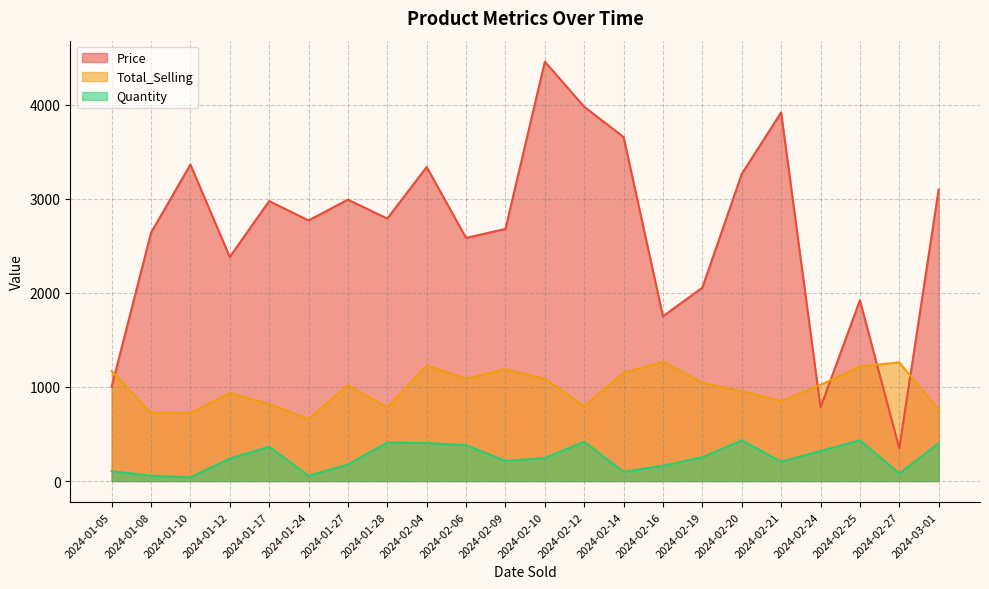

At which category is the sum across all series the highest?

2024-02-10